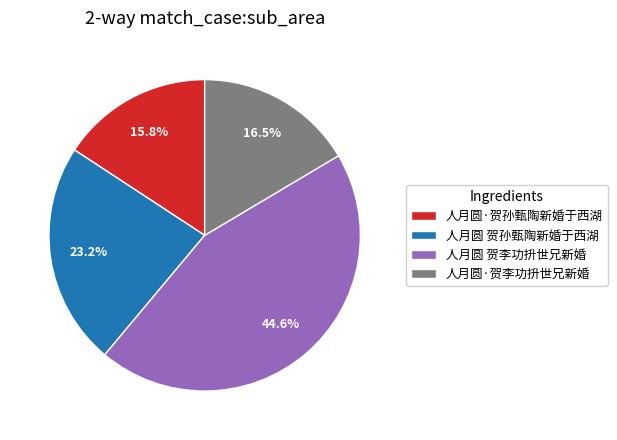

Approximately how many times larger is the value at 人月圆 贺孙甄陶新婚于西湖 compared to 人月圆·贺孙甄陶新婚于西湖?

1.5